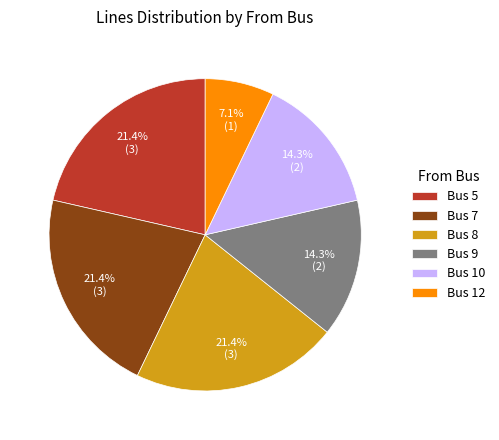

What percentage is NOT represented by Bus 10?

85.7%